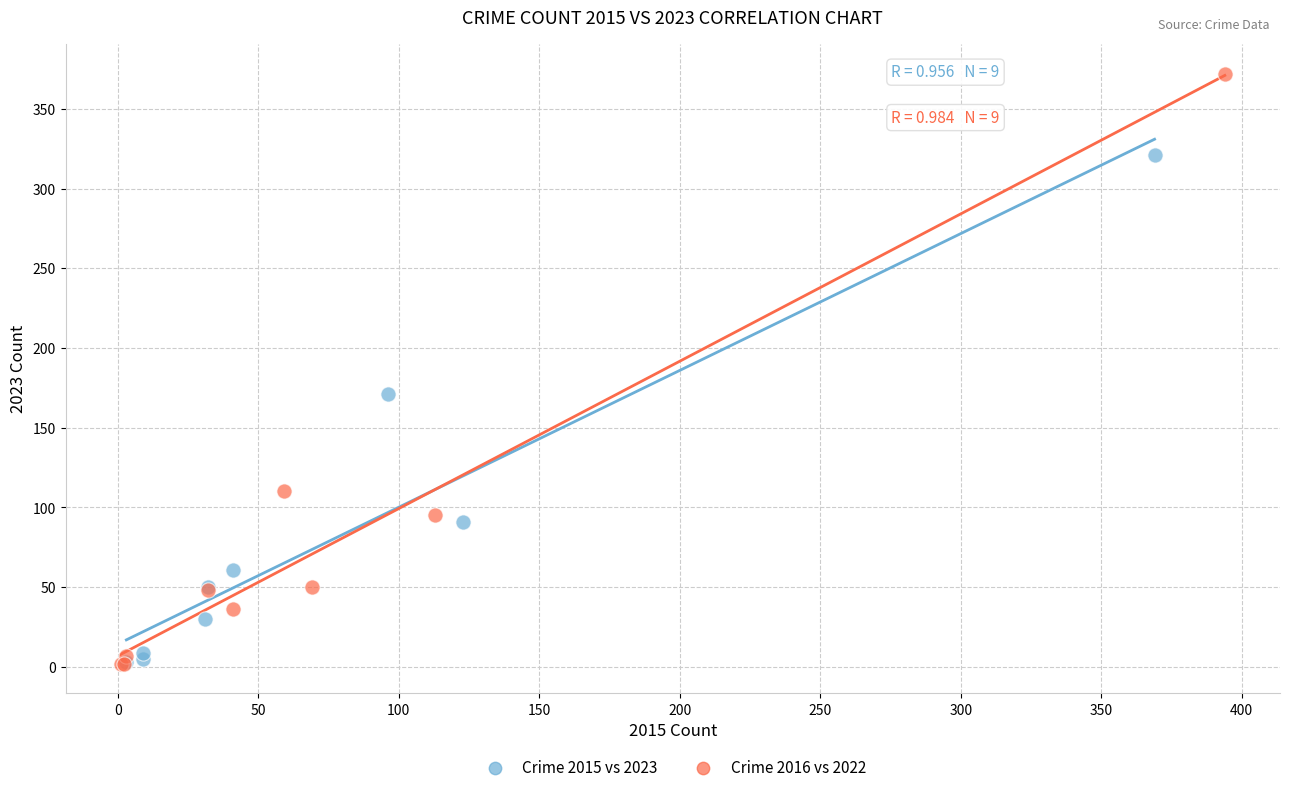

Which series contains the highest Y value?

Crime 2016 vs 2022